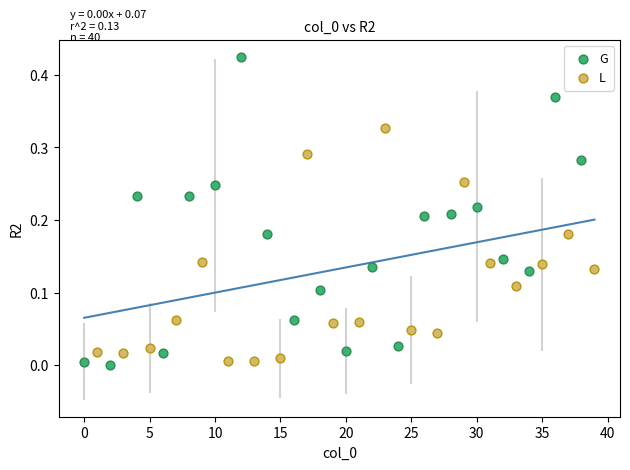

Which series has the largest Y range (max minus min)?

G